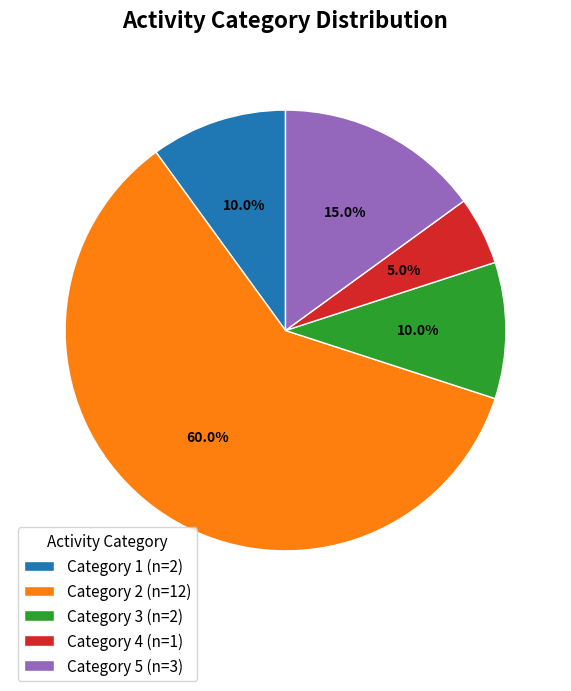

Do Category 5 (n=3) and Category 3 (n=2) together represent more than half of the pie?

No